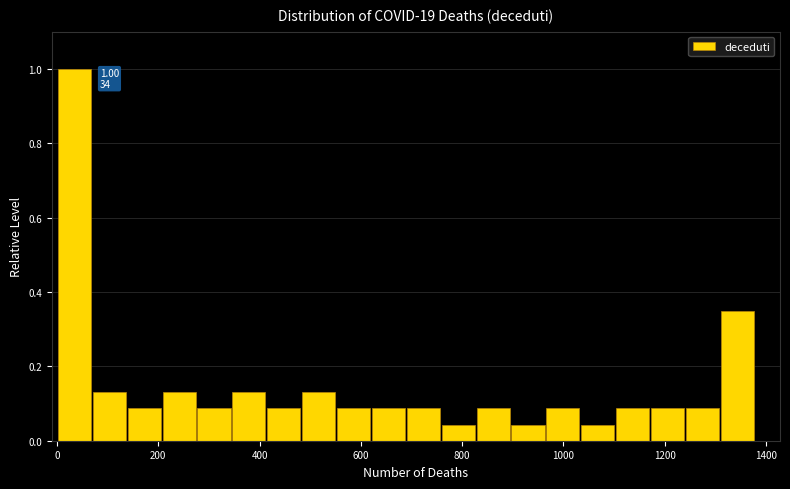

Around what value on the x-axis is the tallest bar? Give the approximate position of its centre, as read against the axis.

40